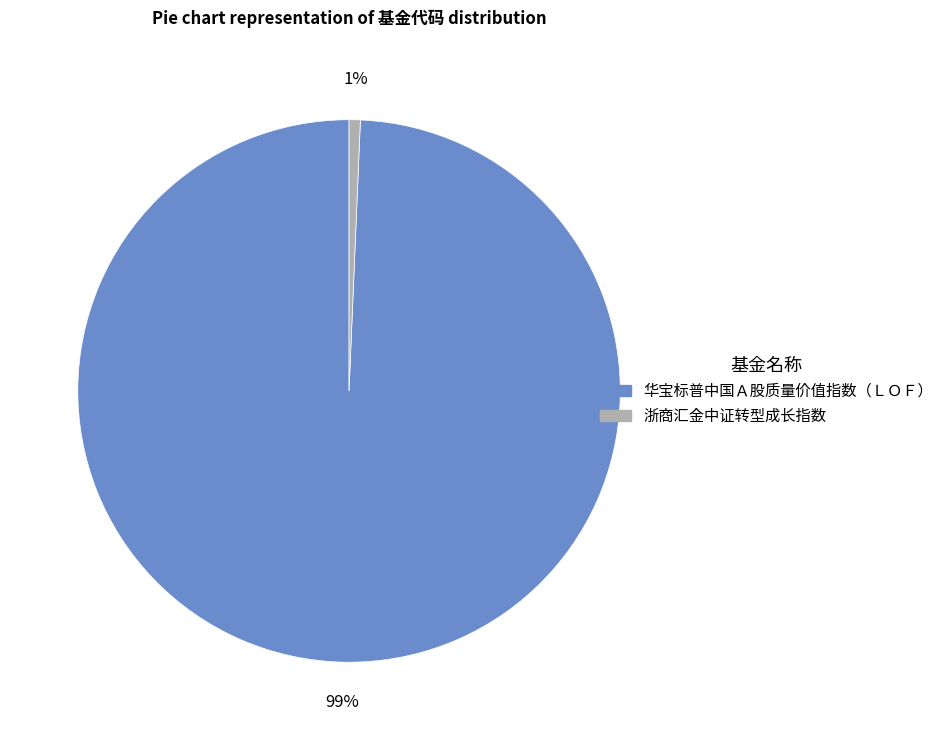

Do 浙商汇金中证转型成长指数 and 华宝标普中国Ａ股质量价值指数（ＬＯＦ） together represent more than half of the pie?

Yes